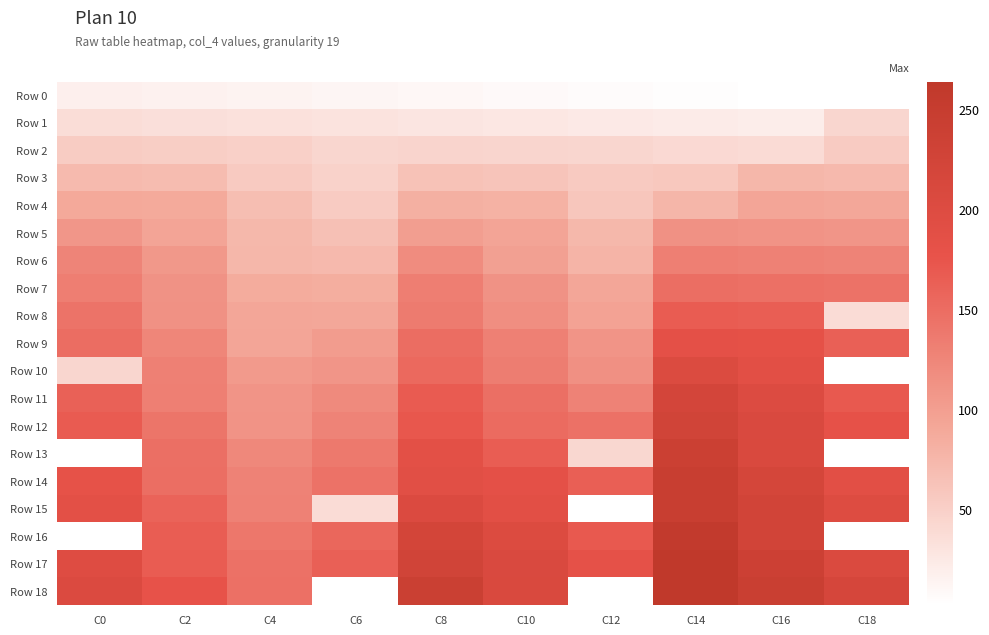

List the labels in order of Row 4 value, smallest first.

C6, C12, C4, C14, C10, C8, C2, C0, C18, C16